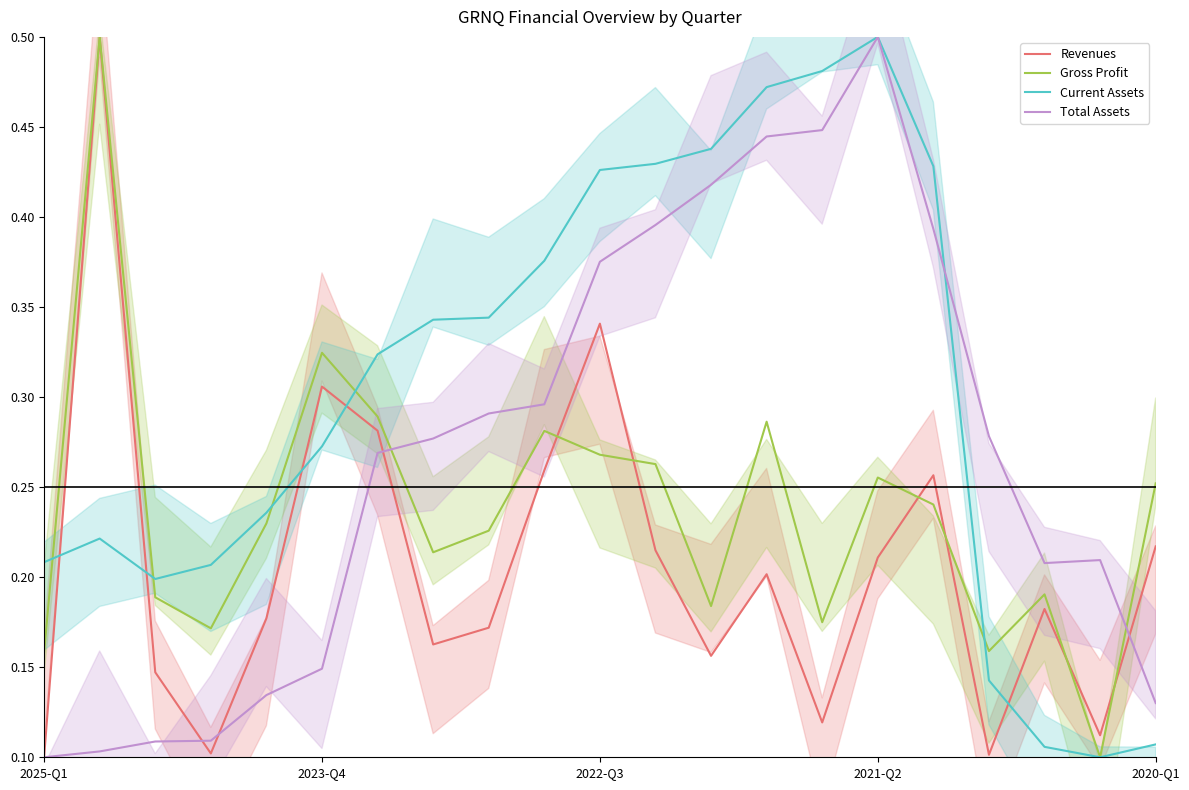

How many times do Revenues and Total Assets cross each other?

4